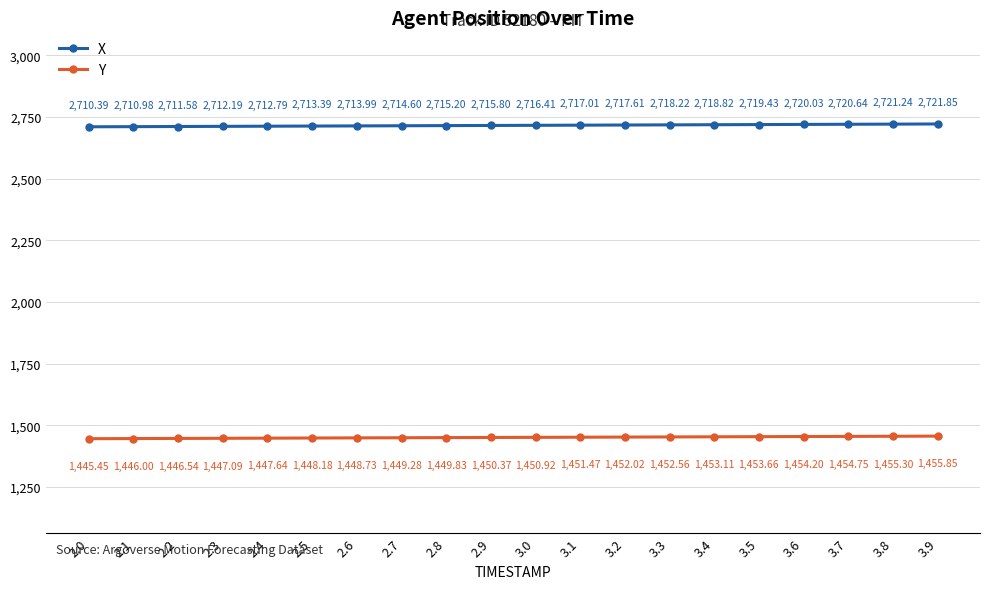

At which label does X first exceed 2716?

3.0